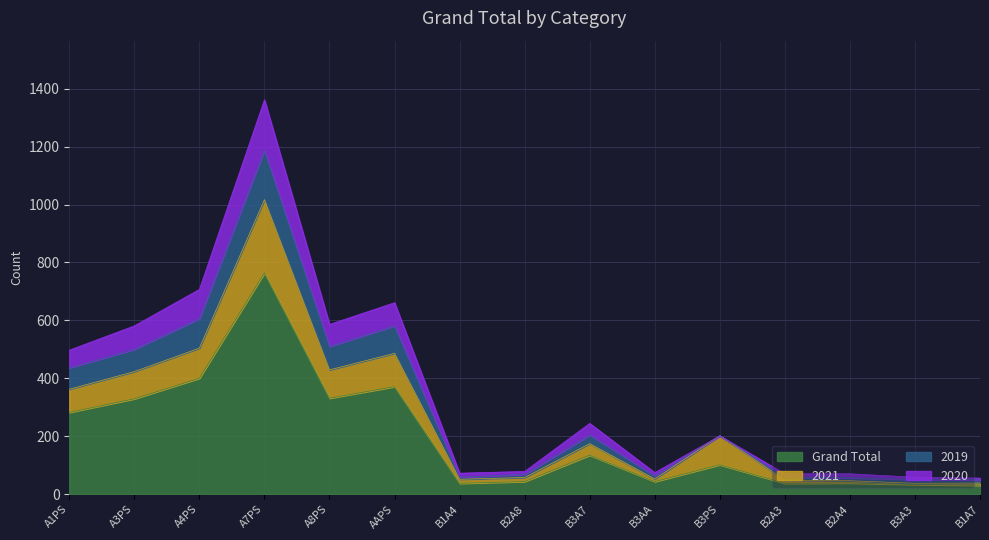

What position from the left is B3AA?

10